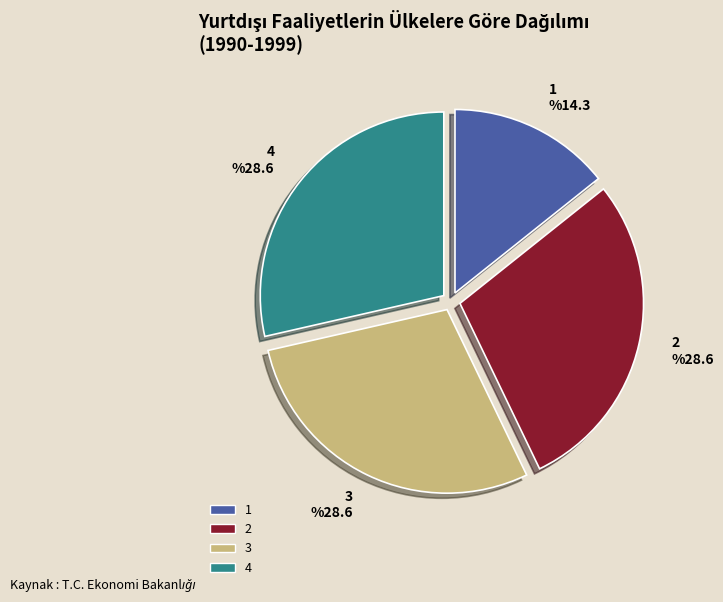

What percentage do 3 and 4 together represent?

57.1%